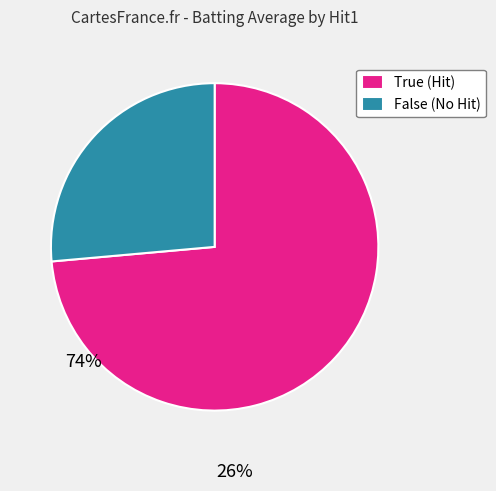

What is the ratio of the value at True (Hit) to the value at False (No Hit)?

2.8